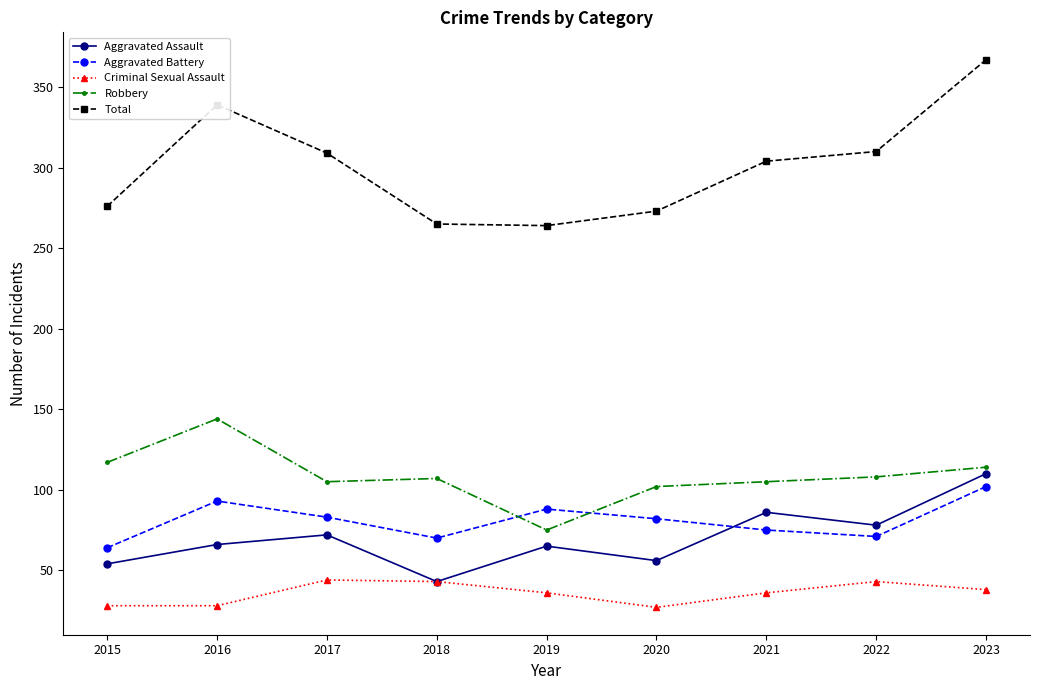

True or false: Aggravated Battery and Criminal Sexual Assault intersect in this chart.

False